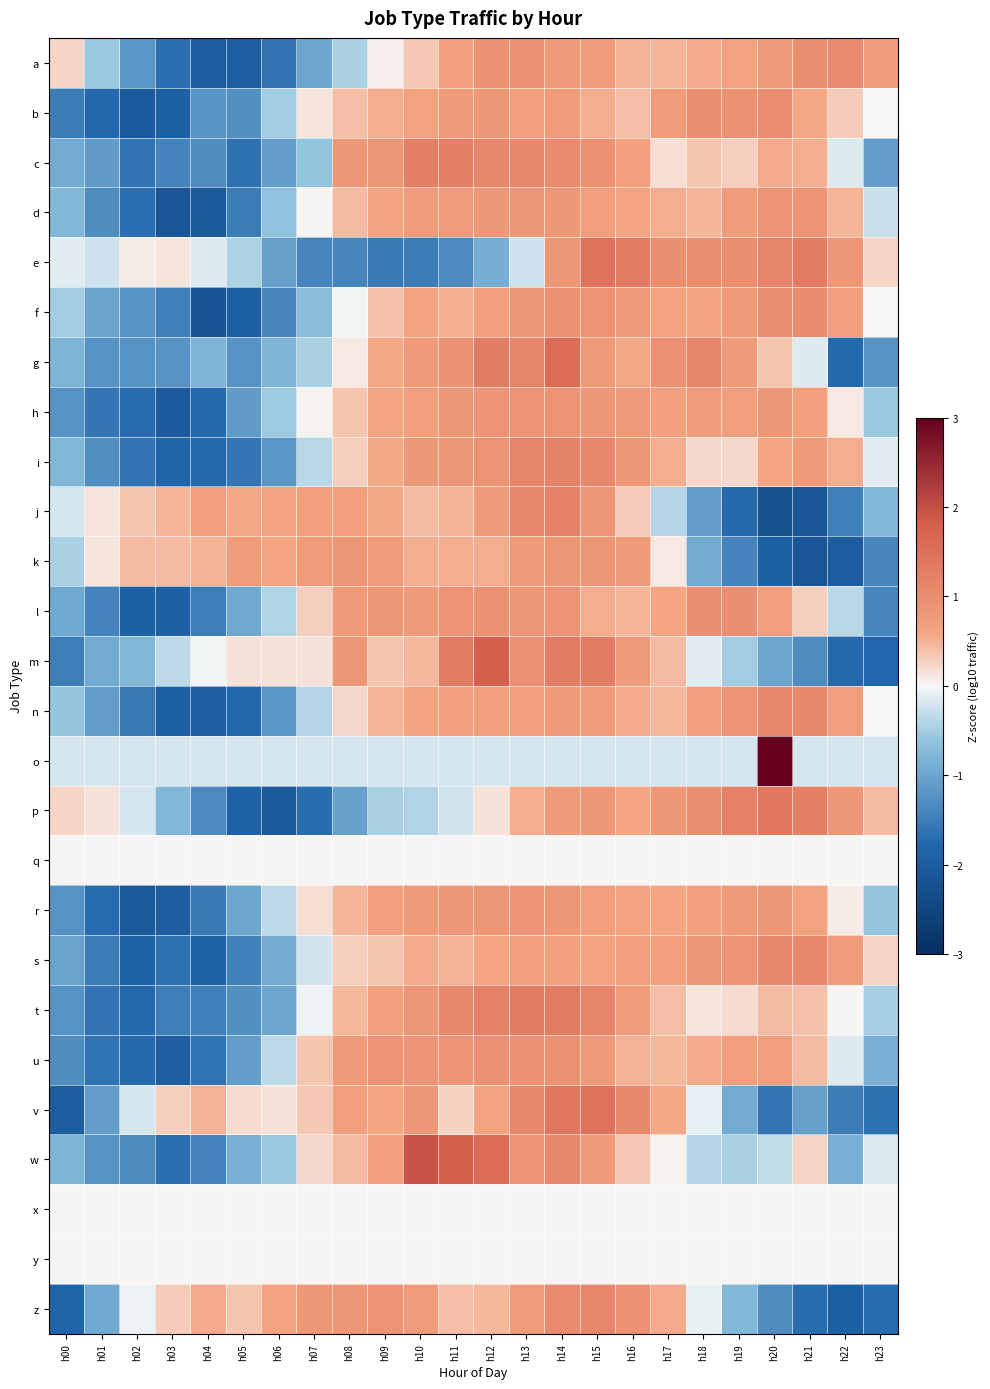

What is the minimum value shown in the chart?

-2.2